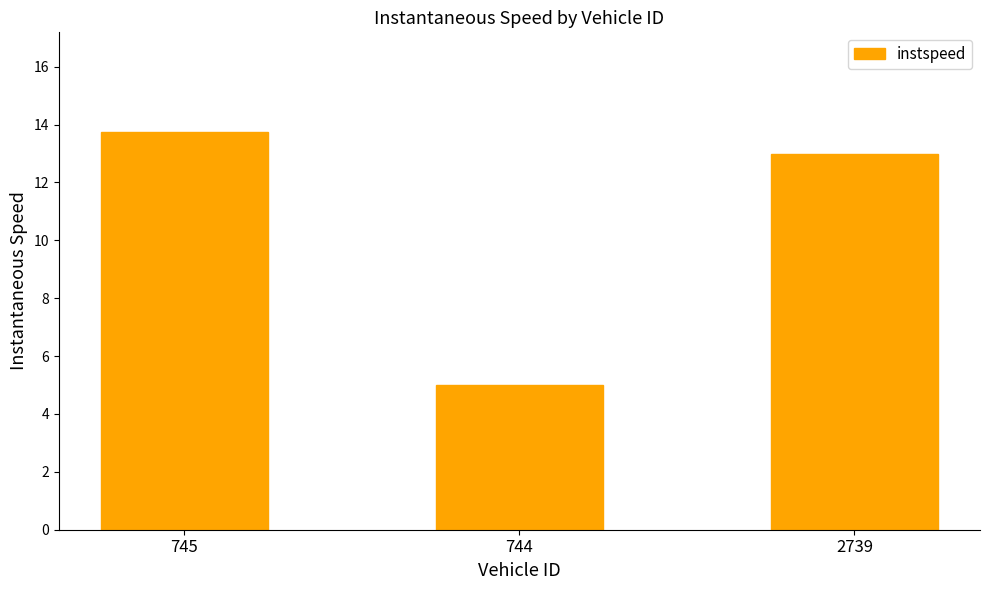

What is the difference between the values at 745 and 744?

8.7